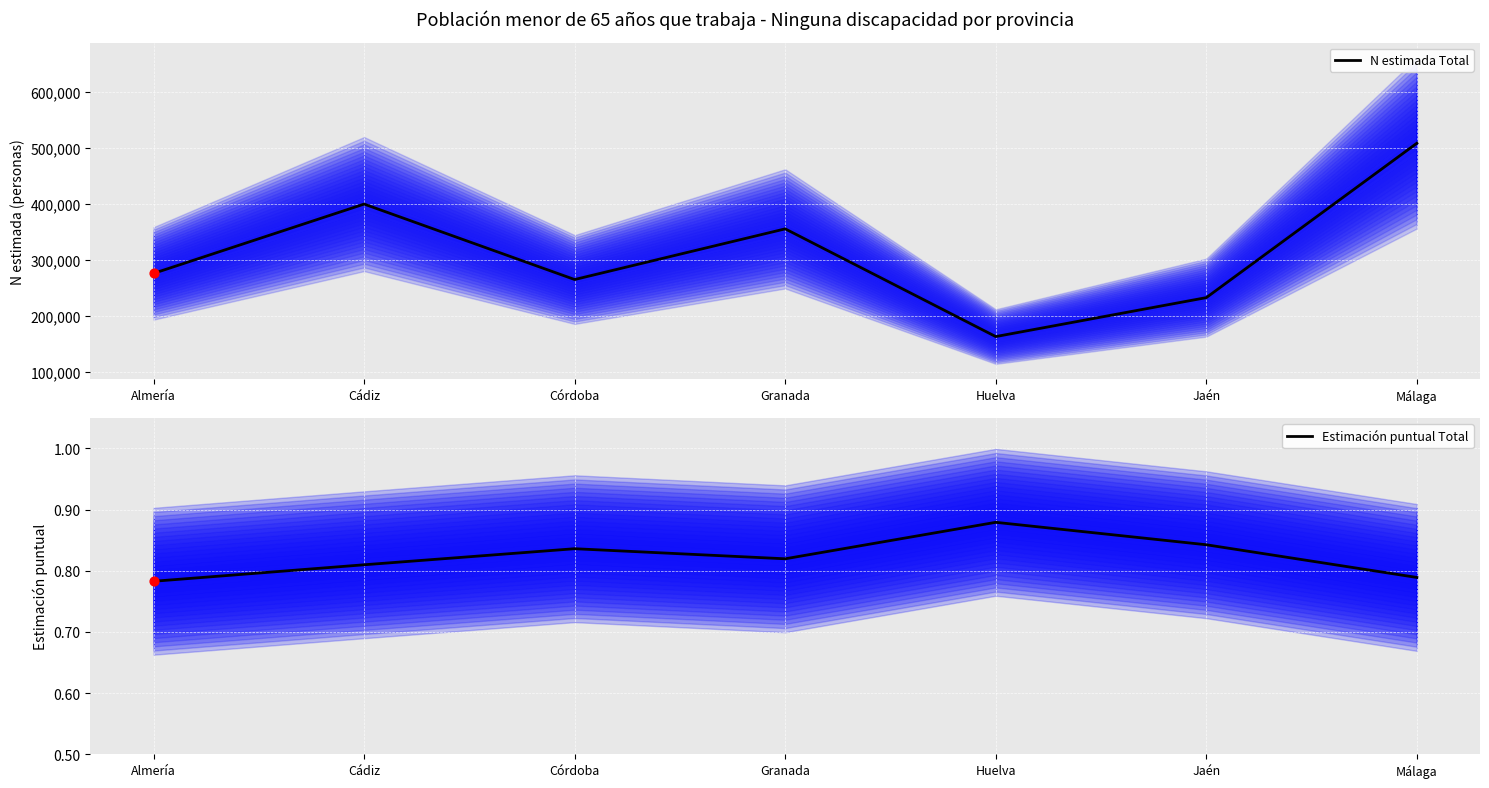

What is the total value across all series at Huelva?

162522.9